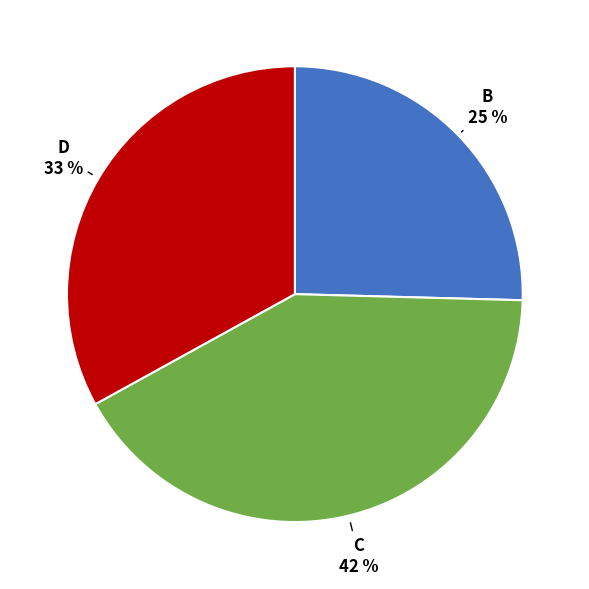

Does any single category account for the majority?

No